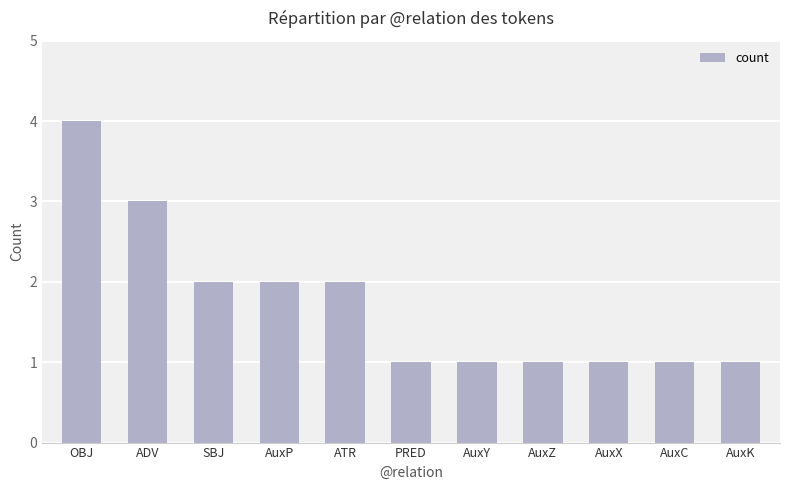

What is the sum of all values?

19